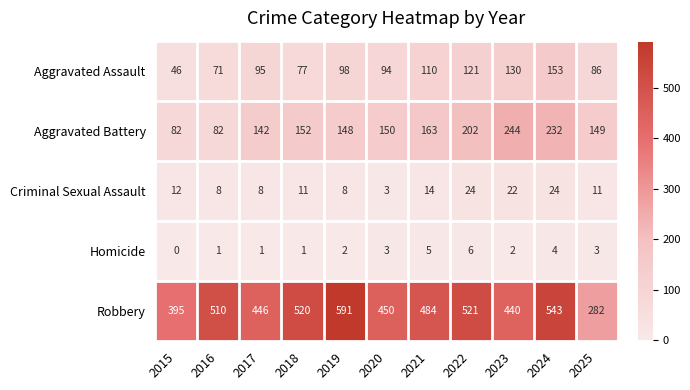

Where is Robbery nearest to the value 436?

2023